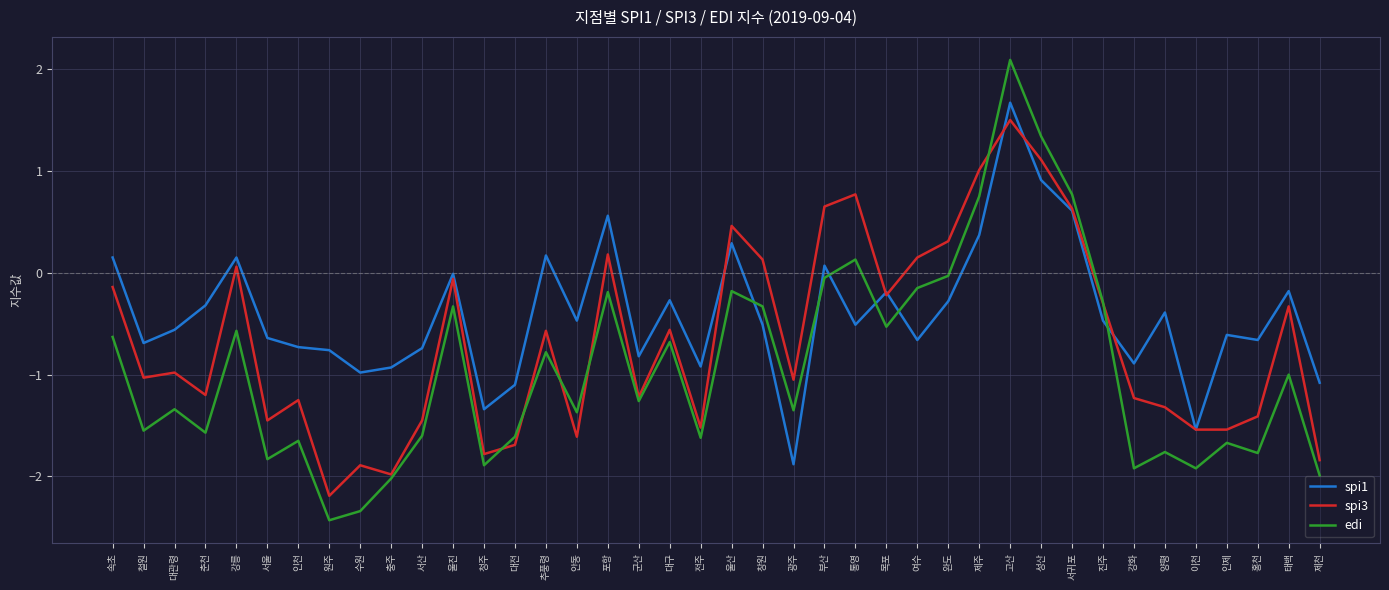

True or false: spi3 has a value of 1.0 at 제주.

True